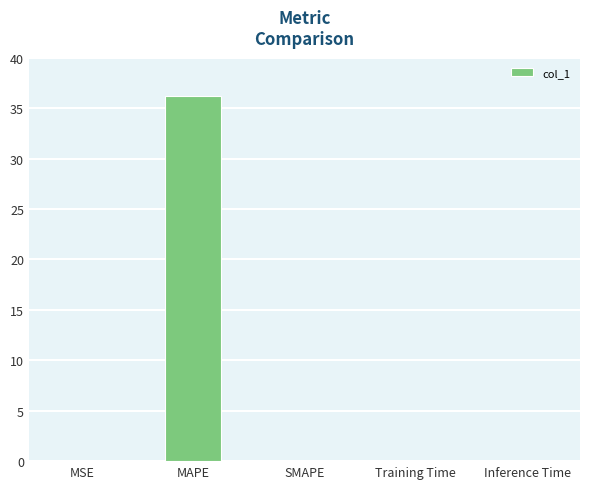

Does the chart contain stacked bars?

No